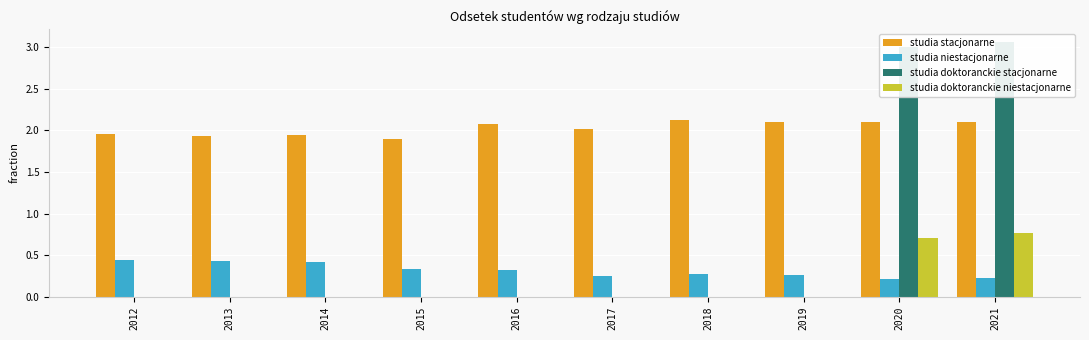

The studia stacjonarne series shows 2.1 at 2021. True or false?

True